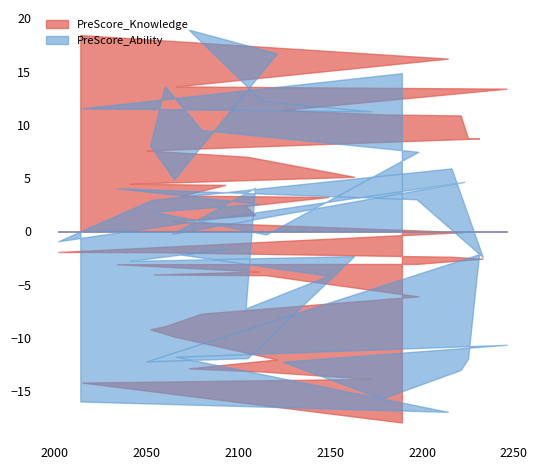

Is it true that MiddleSchoolEntranceExamination equals 85.9 at 2233?

False